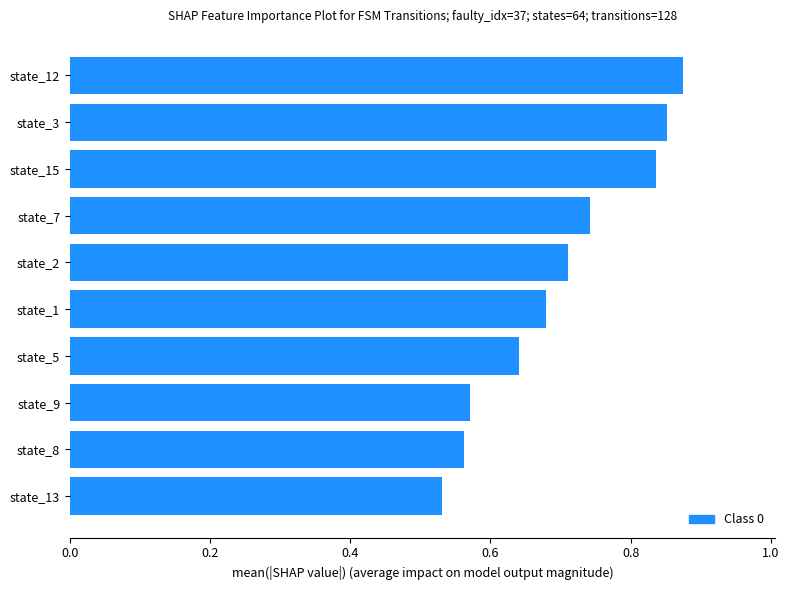

Between state_12 and state_8, which is larger?

state_12